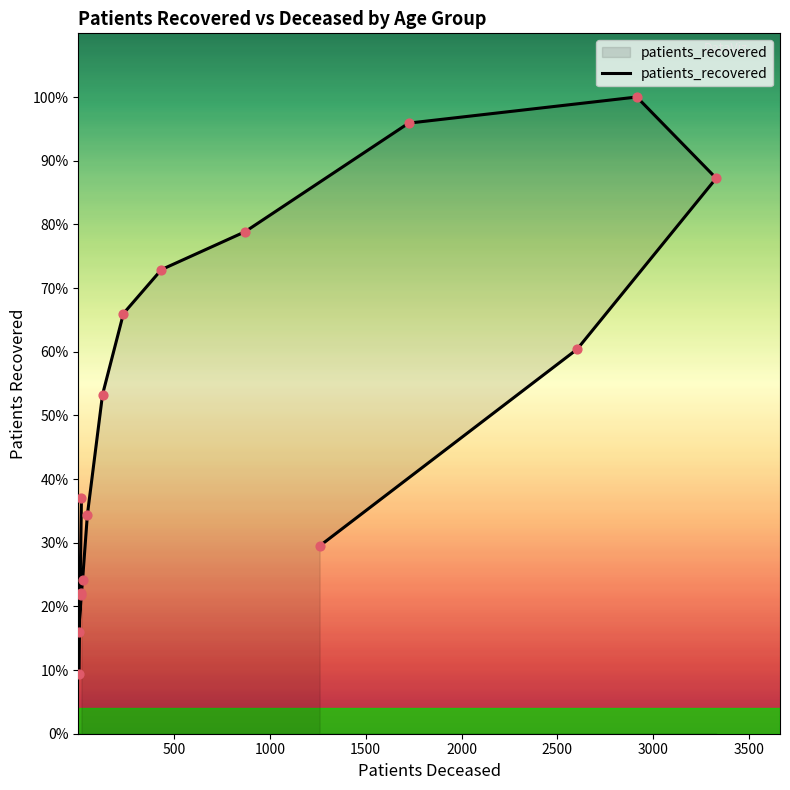

Between 20 - 24 and 55 - 59, which is larger?

55 - 59